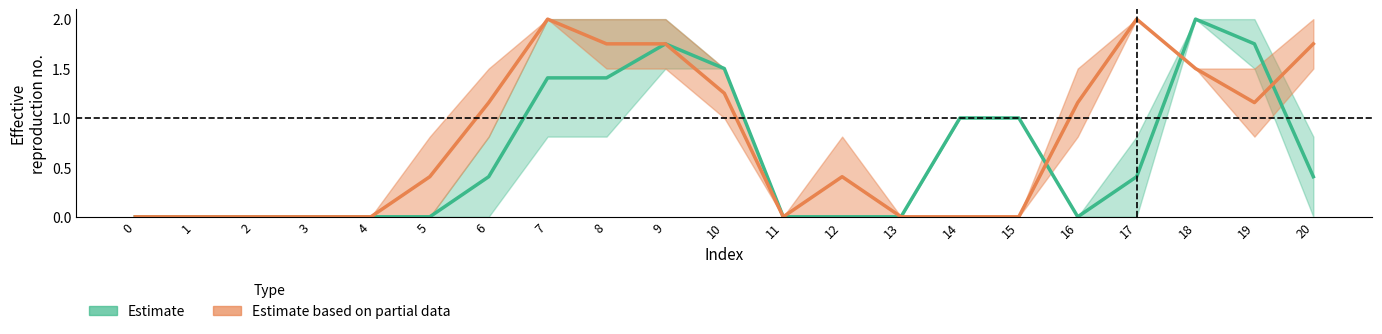

At which category does Estimate based on partial data reach its first local peak?

7